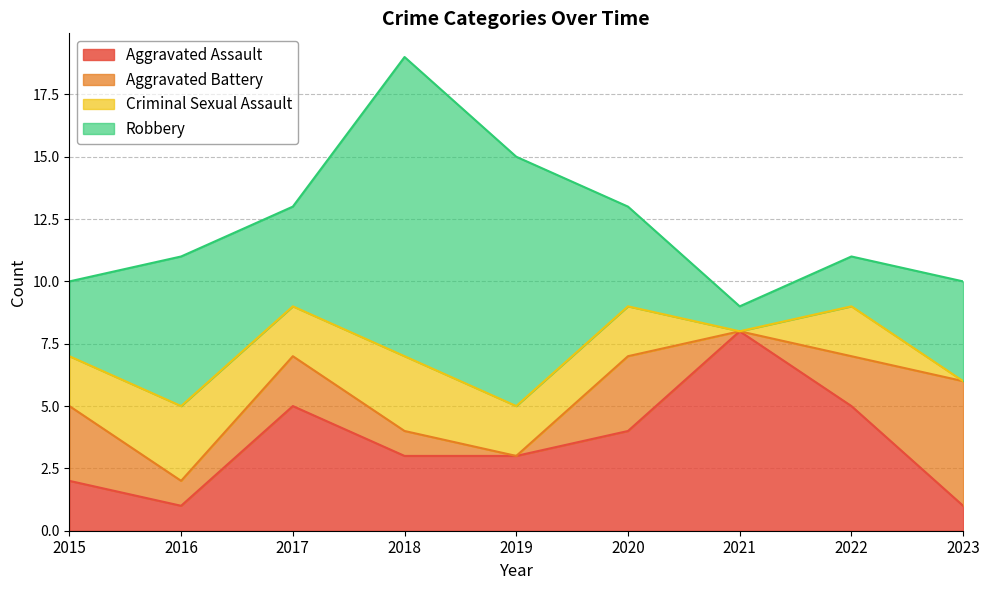

Reading left to right, extract all data points from this chart.

Aggravated Assault: 2015=2	2016=1	2017=5	2018=3	2019=3	2020=4	2021=8	2022=5	2023=1
Aggravated Battery: 2015=3	2016=1	2017=2	2018=1	2019=0	2020=3	2021=0	2022=2	2023=5
Criminal Sexual Assault: 2015=2	2016=3	2017=2	2018=3	2019=2	2020=2	2021=0	2022=2	2023=0
Robbery: 2015=3	2016=6	2017=4	2018=12	2019=10	2020=4	2021=1	2022=2	2023=4